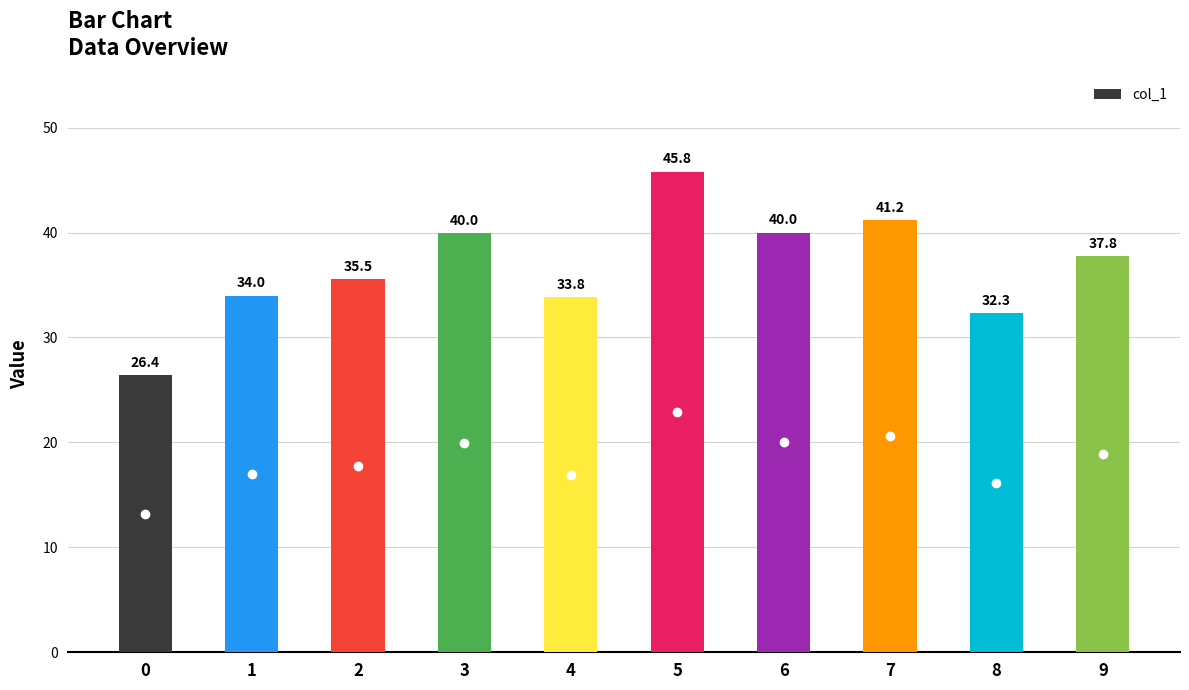

How many data points are above 37?

5